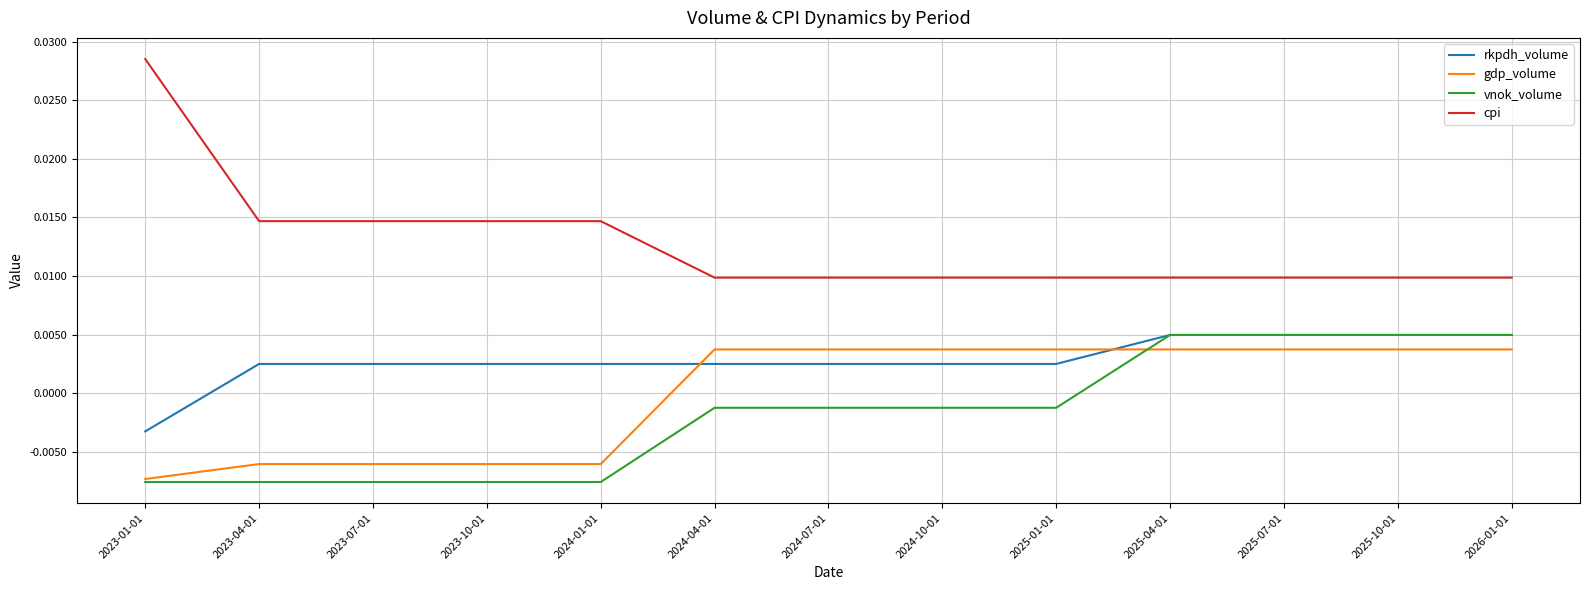

At how many categories does at least one series exceed 0?

13